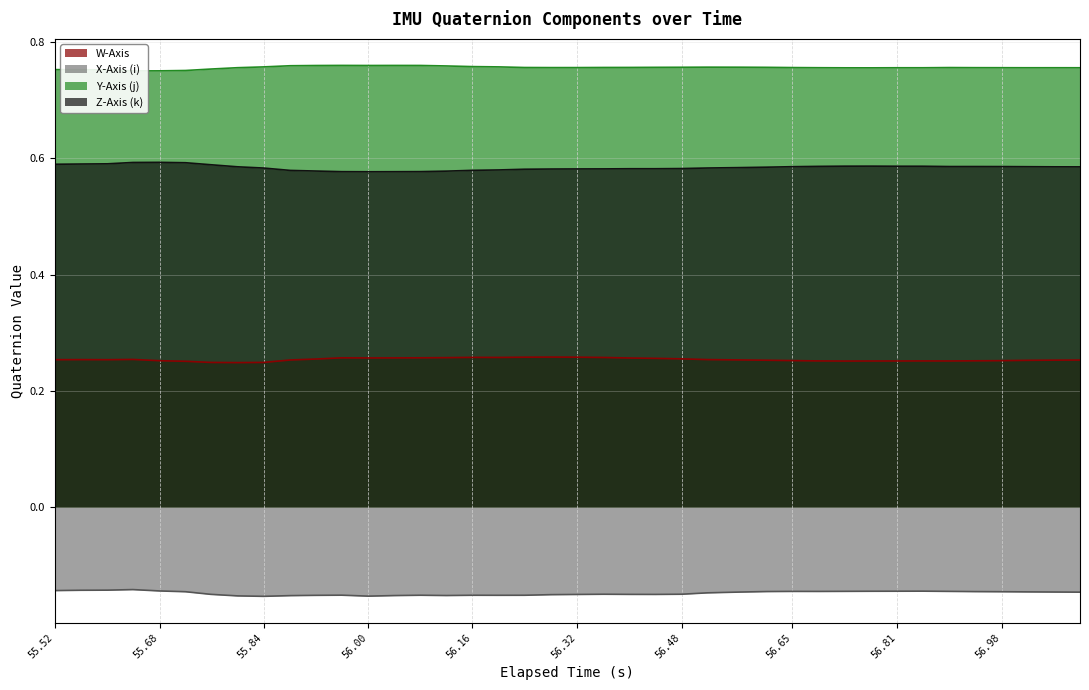

How many lines are shown in the chart?

4